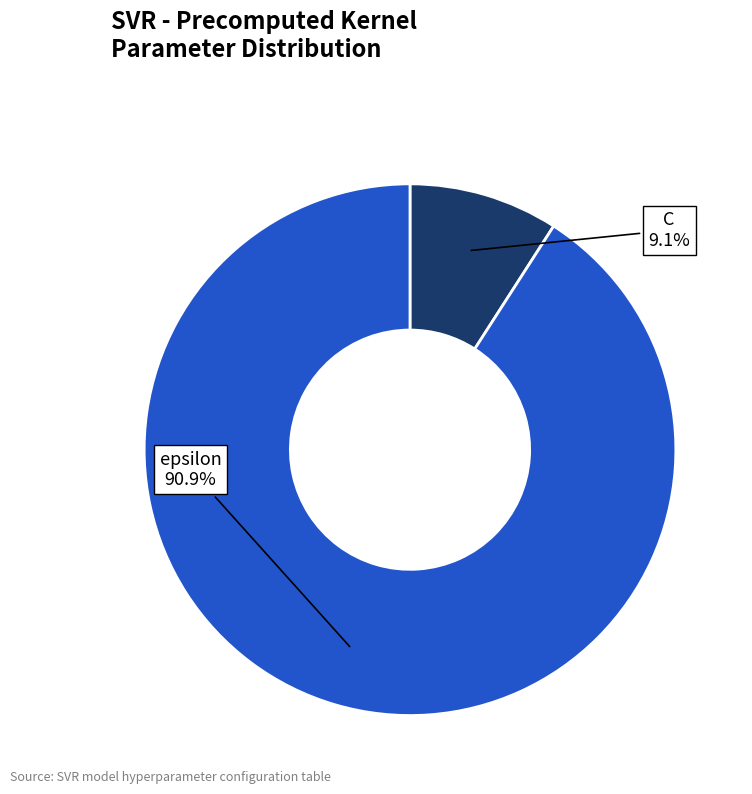

Does any single category account for the majority?

Yes